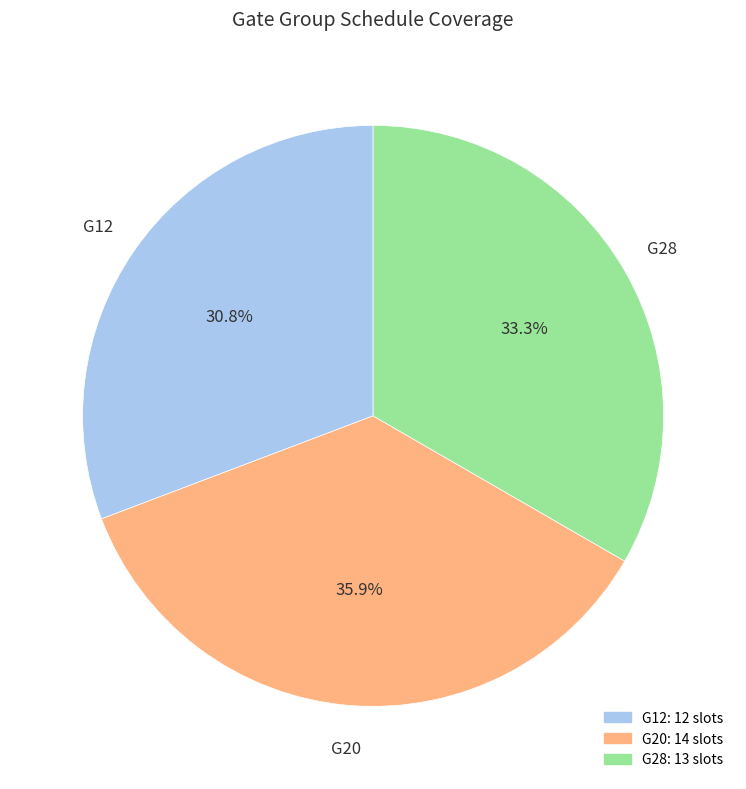

Does G28 represent more than half of the total?

No